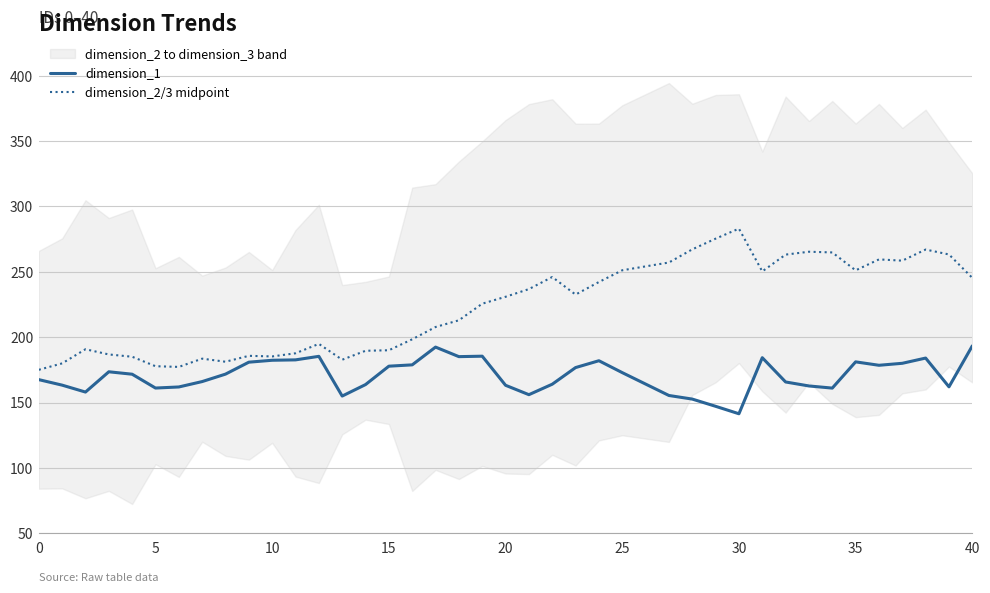

What is the minimum value for dimension_1?

141.4